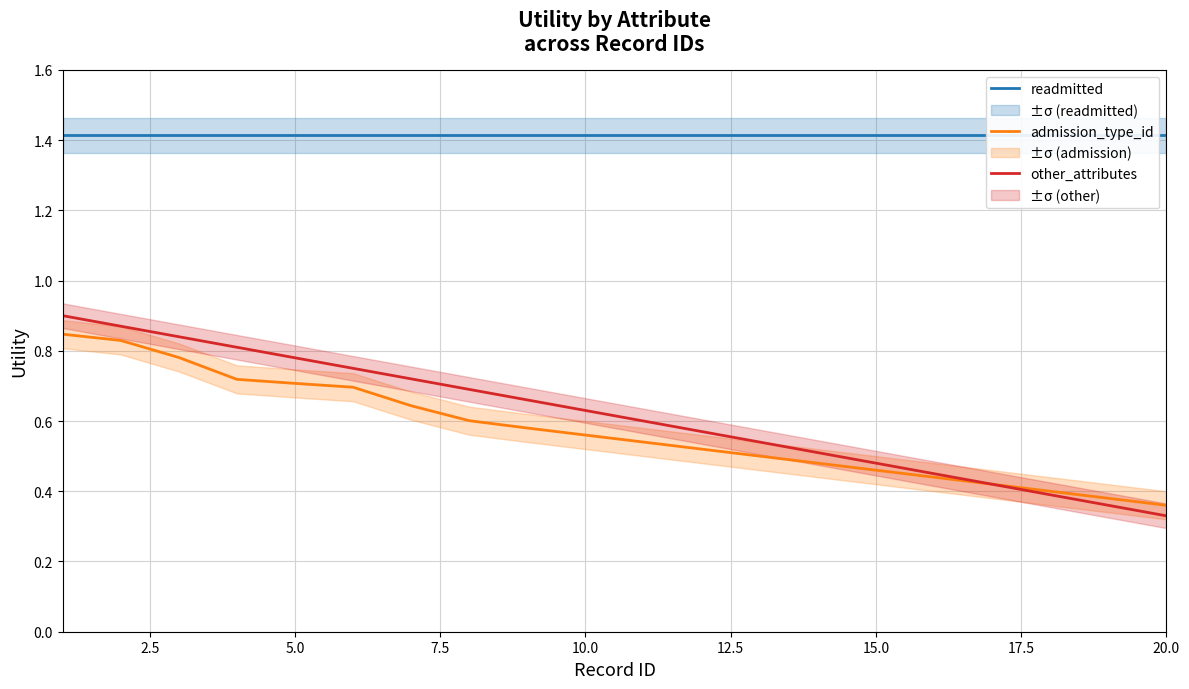

What is the spread (max minus min) of values at 2.5?

0.6